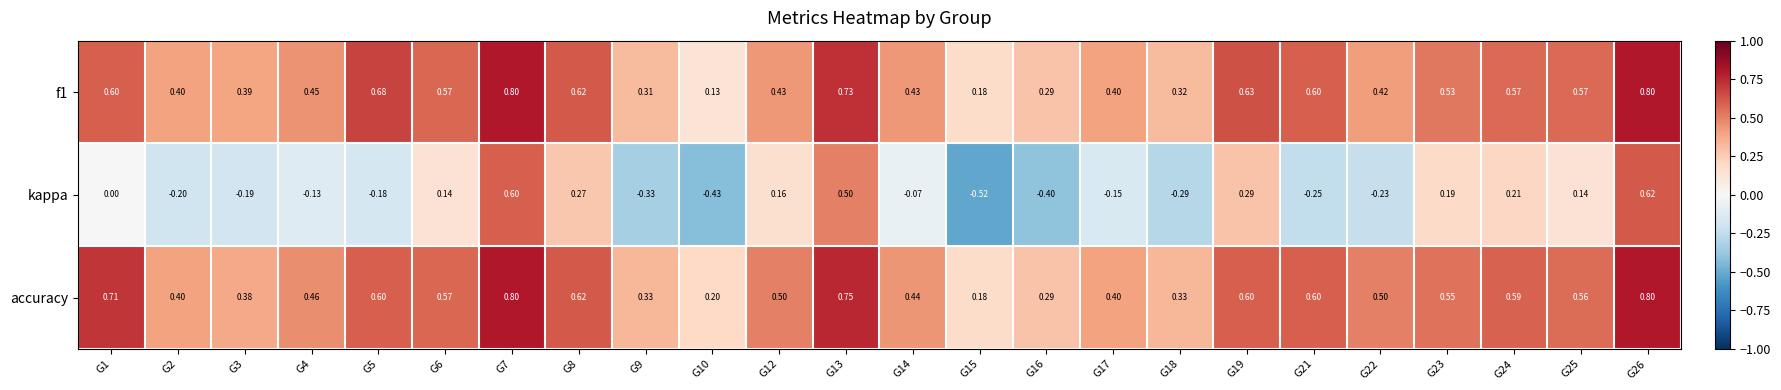

Which series has the largest total across all categories?

accuracy